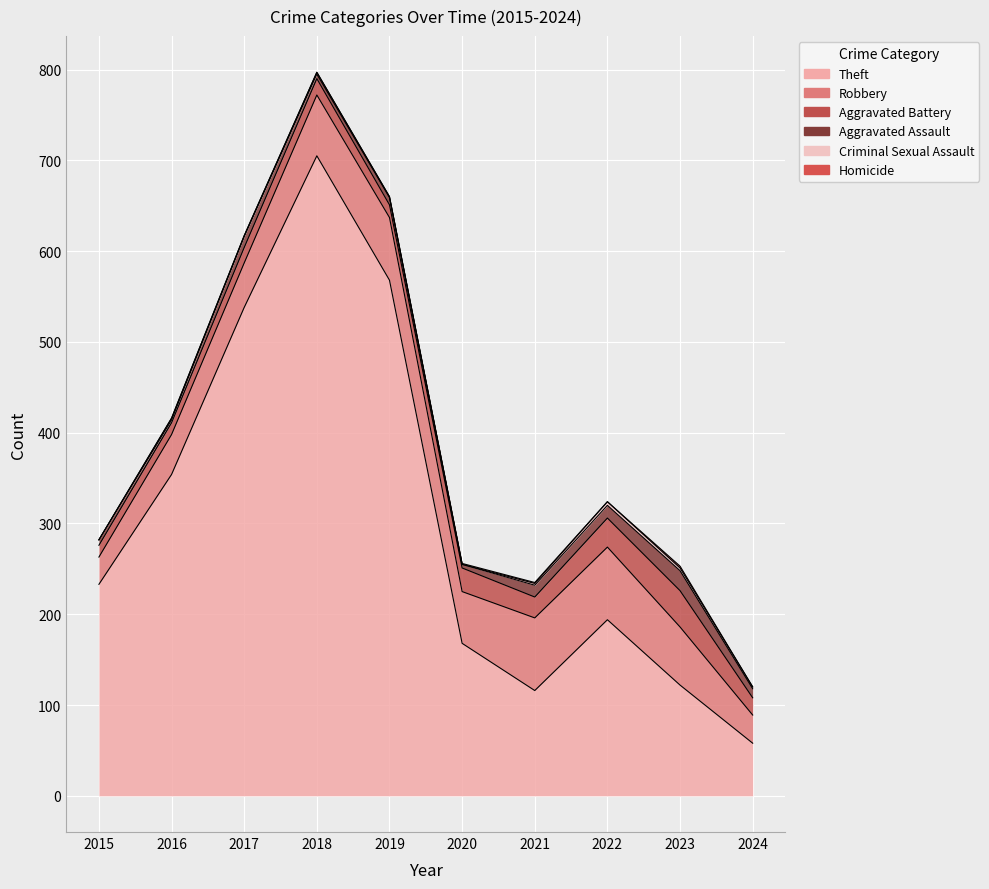

Which series has the largest total across all categories?

Theft